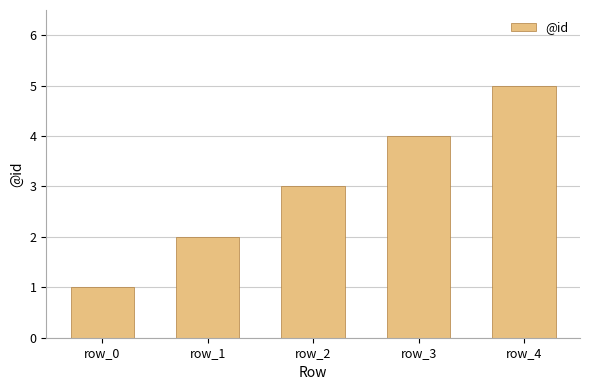

What is the value of the 3rd bar from the left?

3